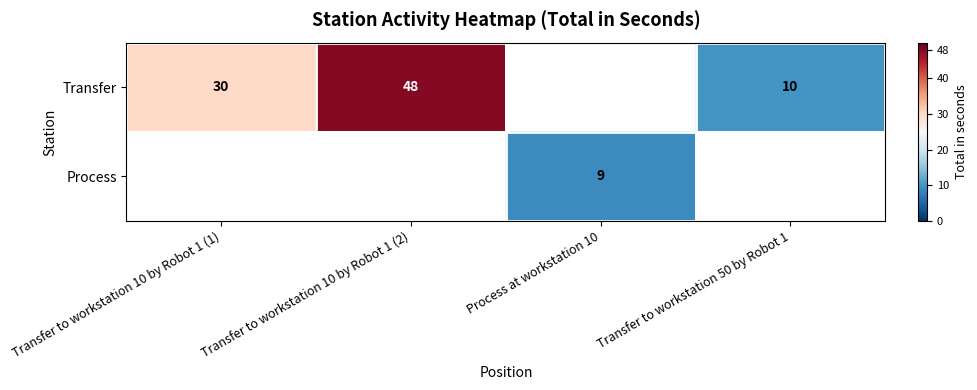

At how many categories does at least one series exceed 16?

2